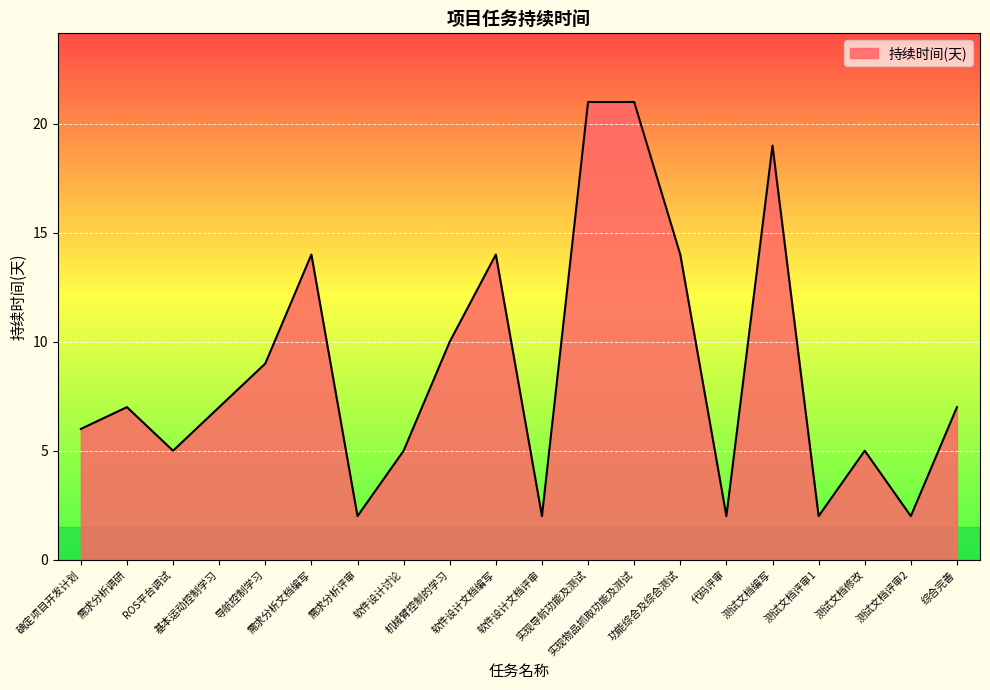

What is the sum of all values?

174